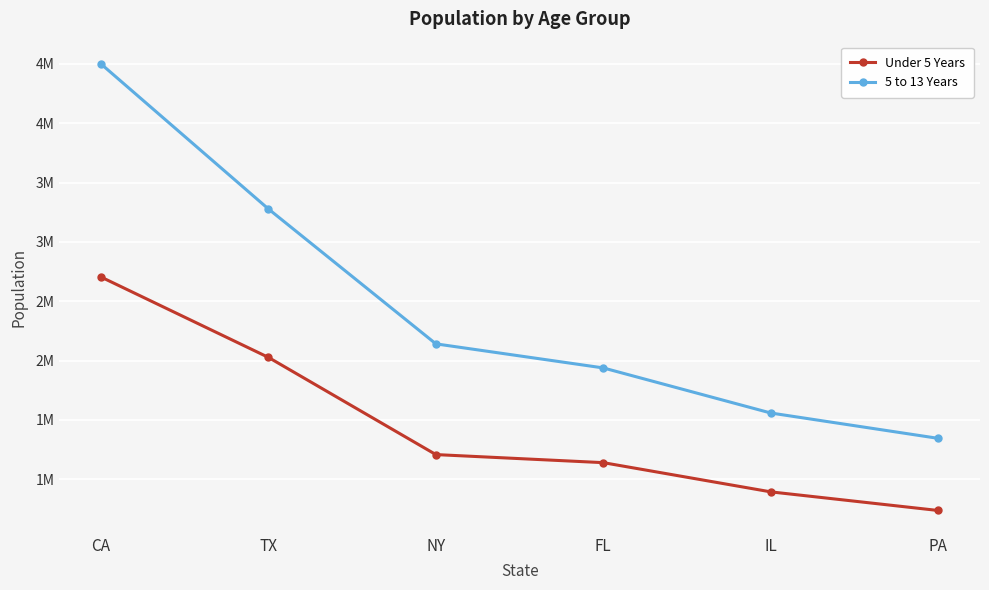

What position from the left is IL?

5